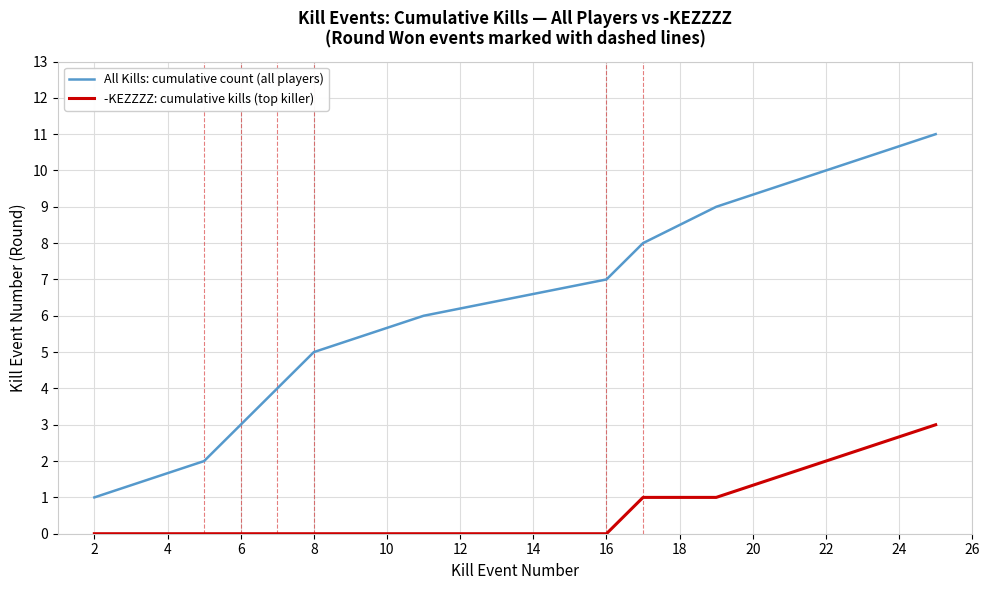

What is the difference between the maximum and minimum values in the All Kills: cumulative count (all players) series?

10